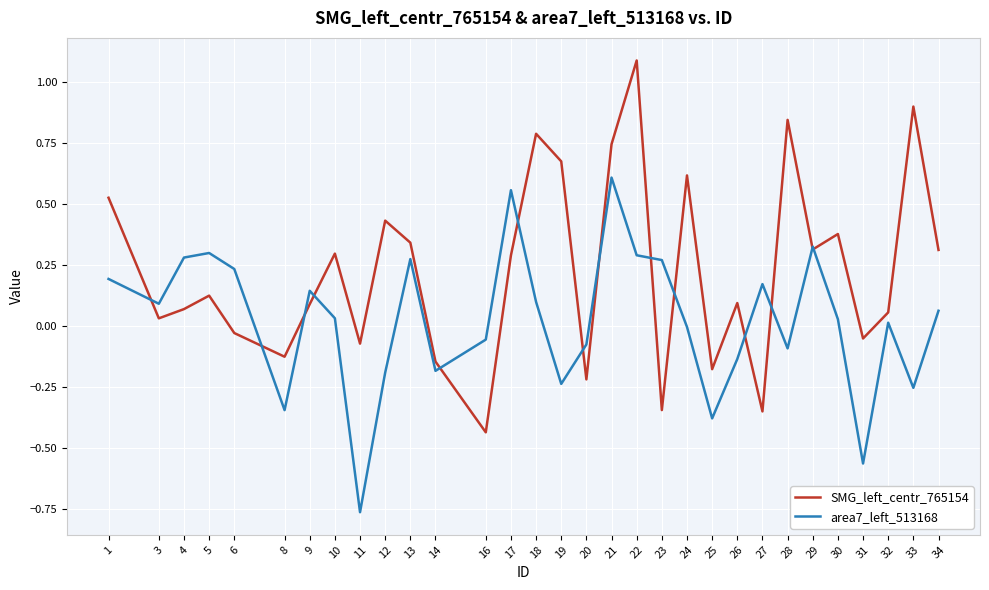

List the series in order of their overall mean, highest first.

SMG_left_centr_765154, area7_left_513168